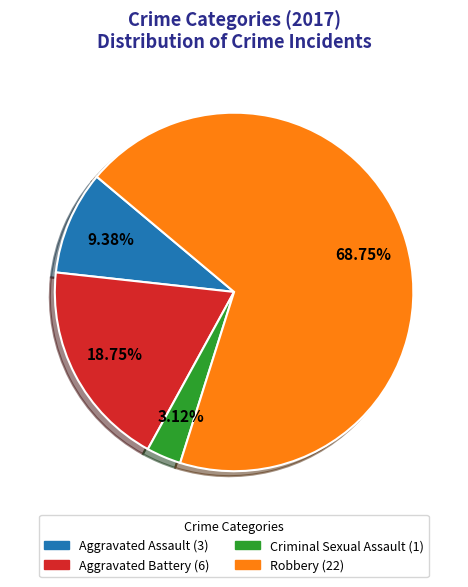

What is the largest slice in the pie chart?

Robbery